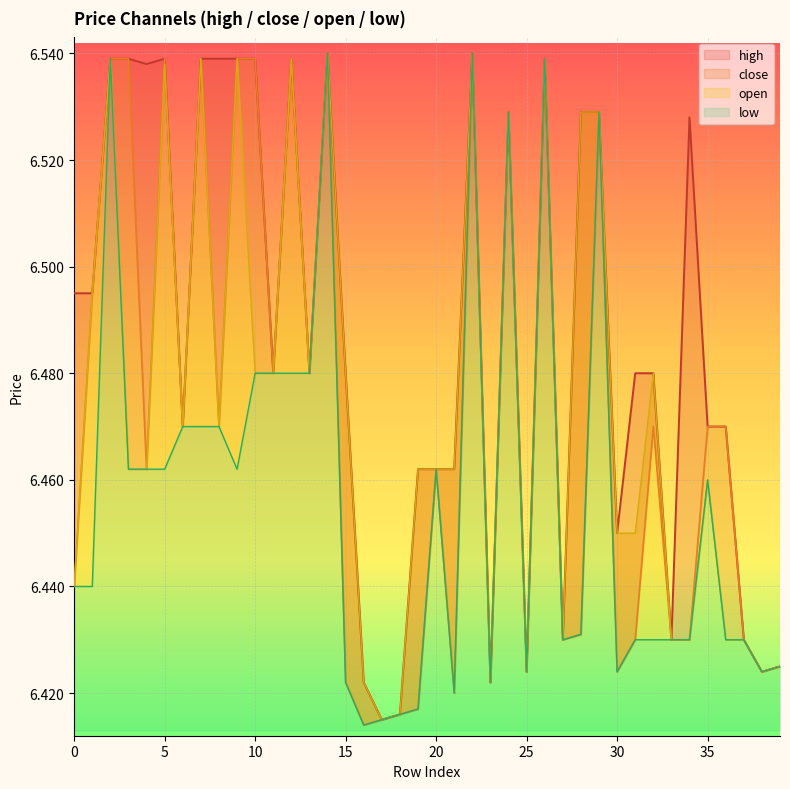

What is the highest value of the close series?

6.5